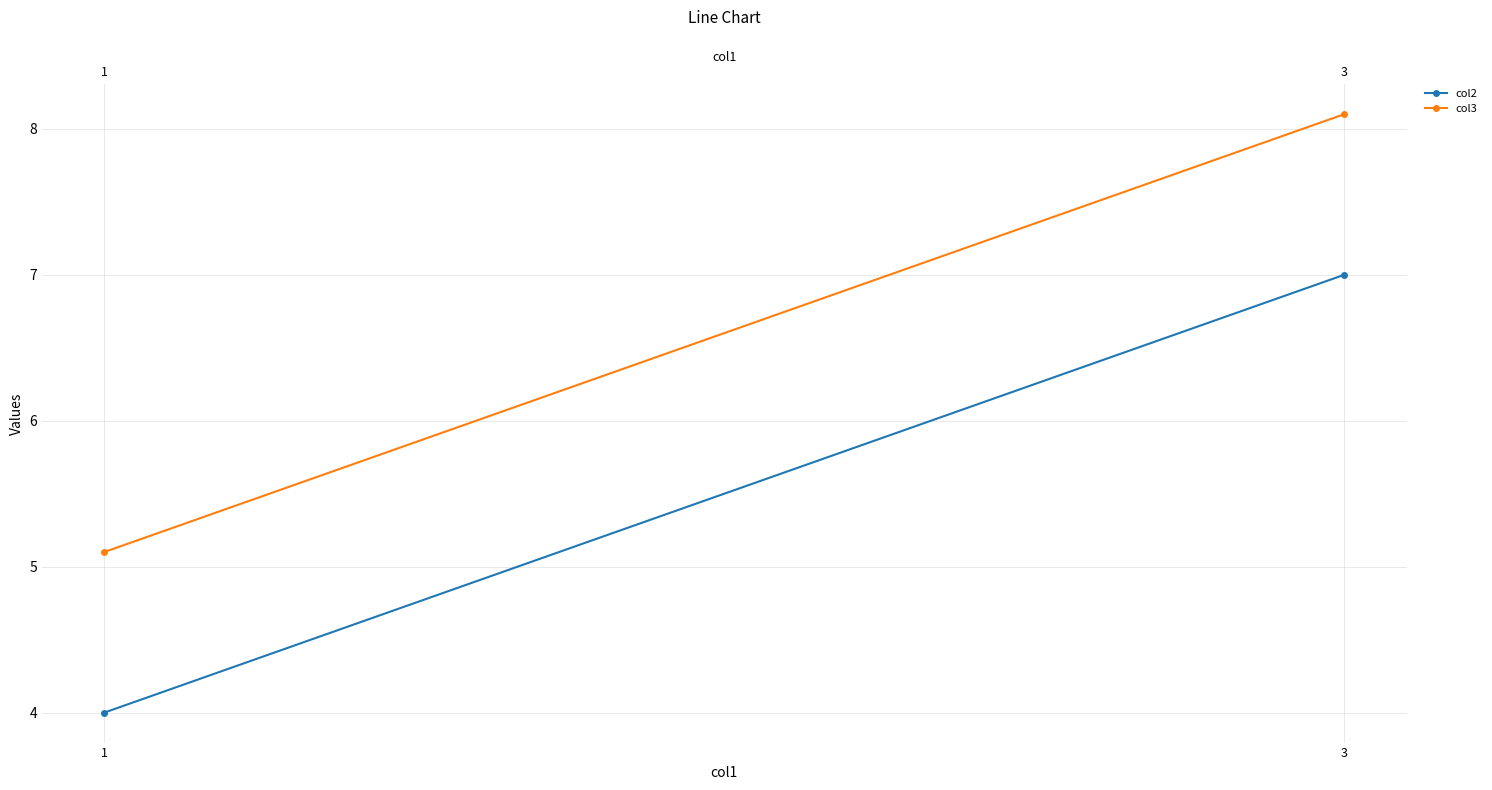

Where does the col3 series first go above 8?

3